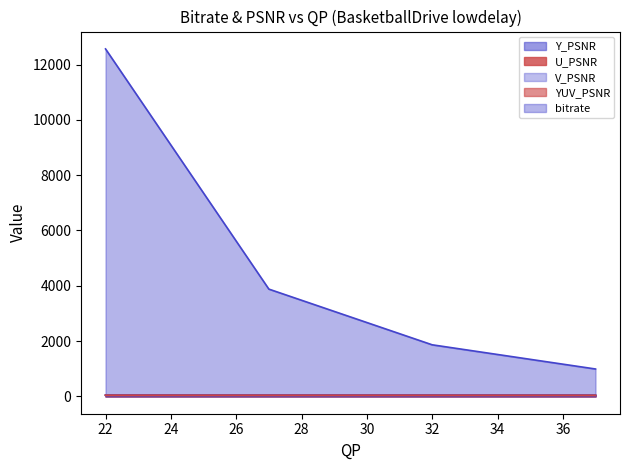

Count the number of categories in the chart.

4